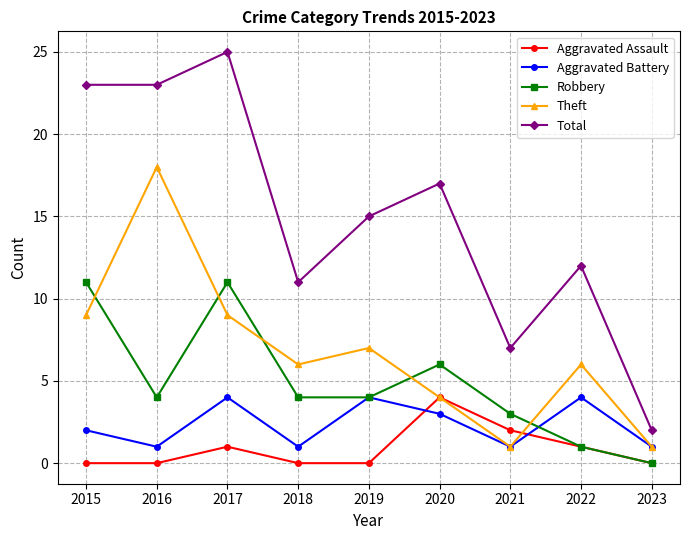

Reading left to right, extract all data points from this chart.

Aggravated Assault: 0	0	1	0	0	4	2	1	0
Aggravated Battery: 2	1	4	1	4	3	1	4	1
Robbery: 11	4	11	4	4	6	3	1	0
Theft: 9	18	9	6	7	4	1	6	1
Total: 23	23	25	11	15	17	7	12	2